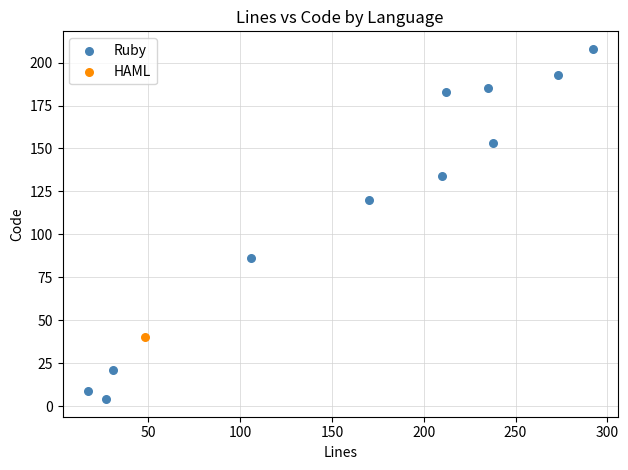

What are all the series names shown in the legend?

Ruby, HAML